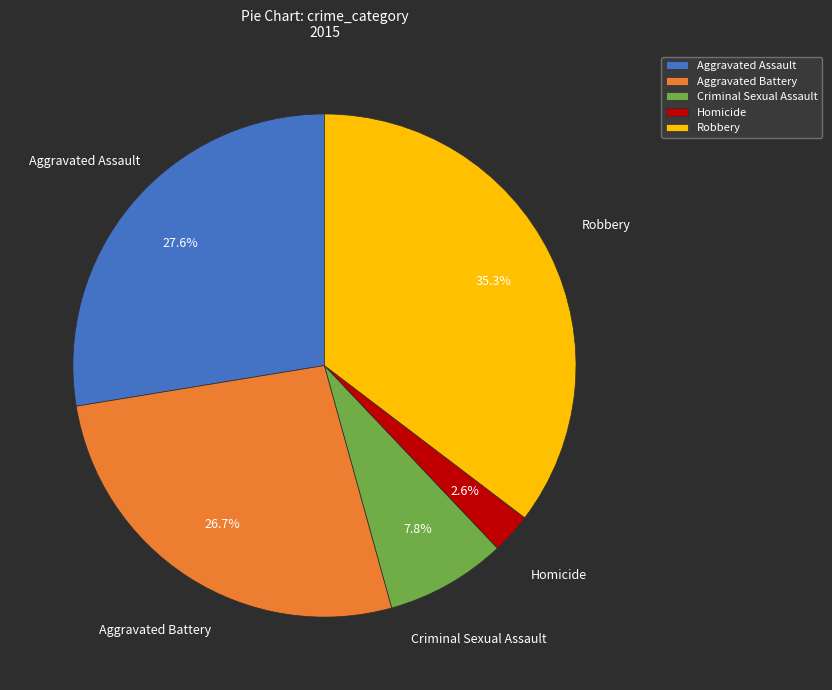

To the nearest percent, what percentage of the pie is Homicide?

3%